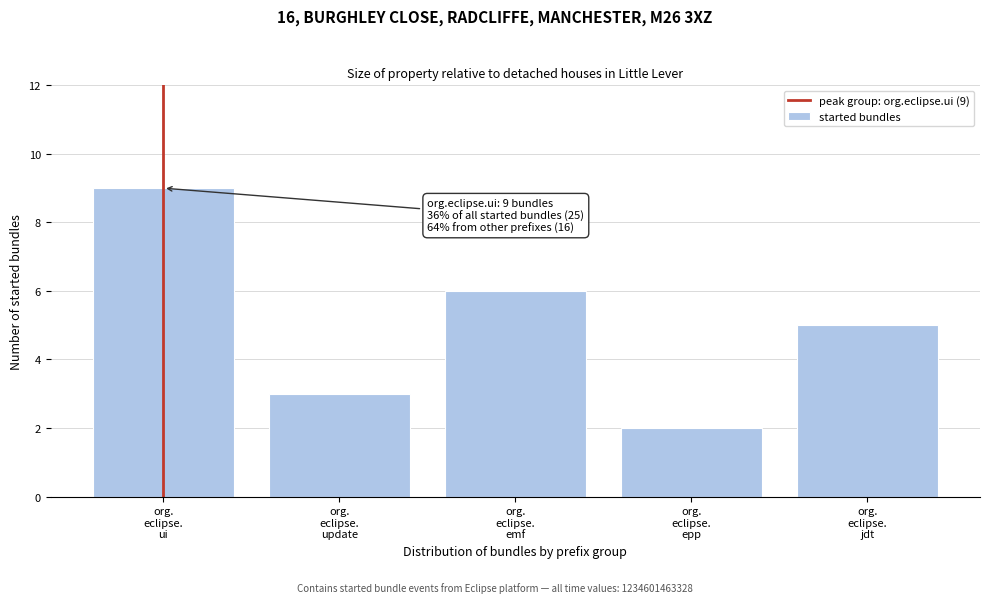

Reading left to right, transcribe all the data shown in this chart.

9	3	6	2	5